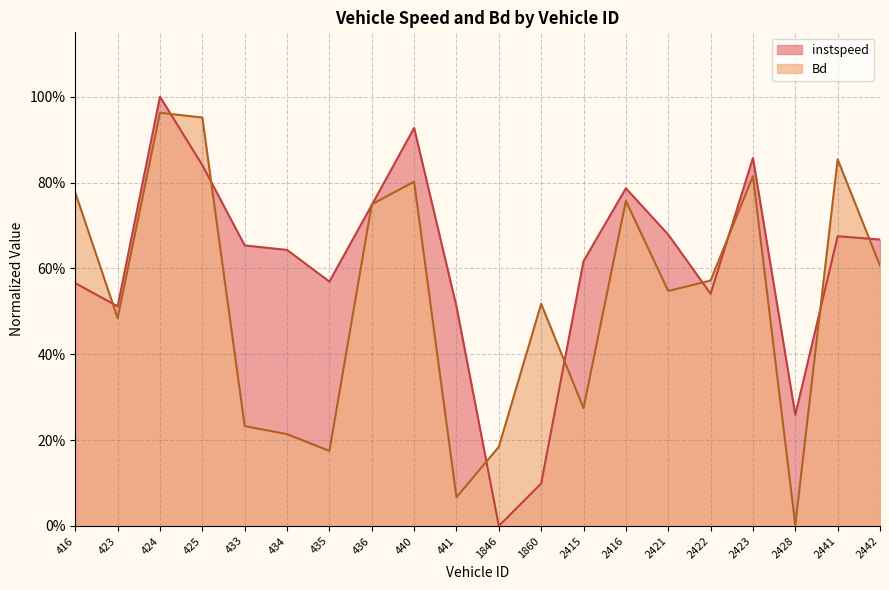

At which label is Bd closest to 0?

2428